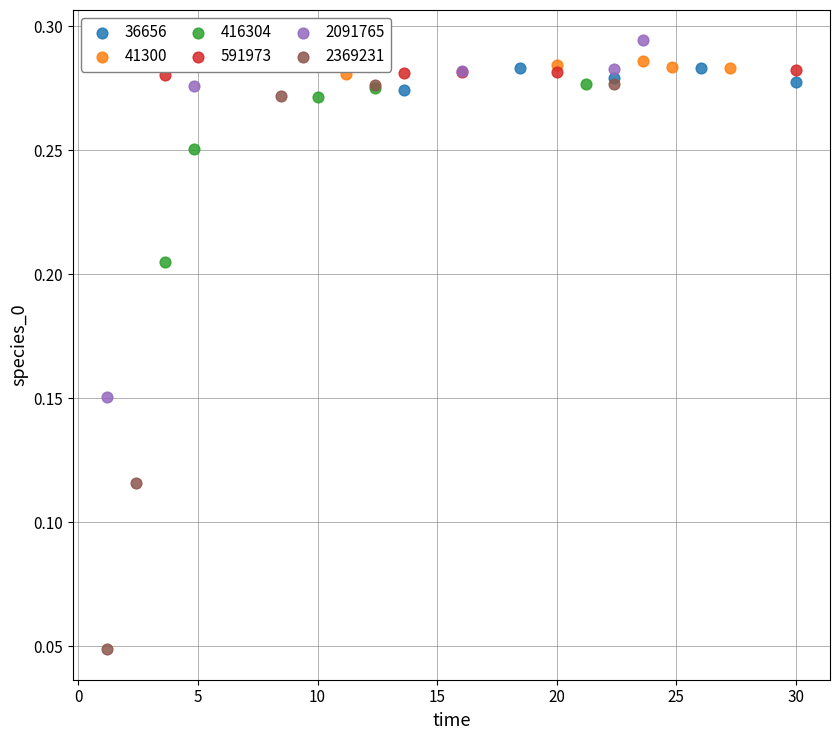

Which series contains the highest Y value?

2091765